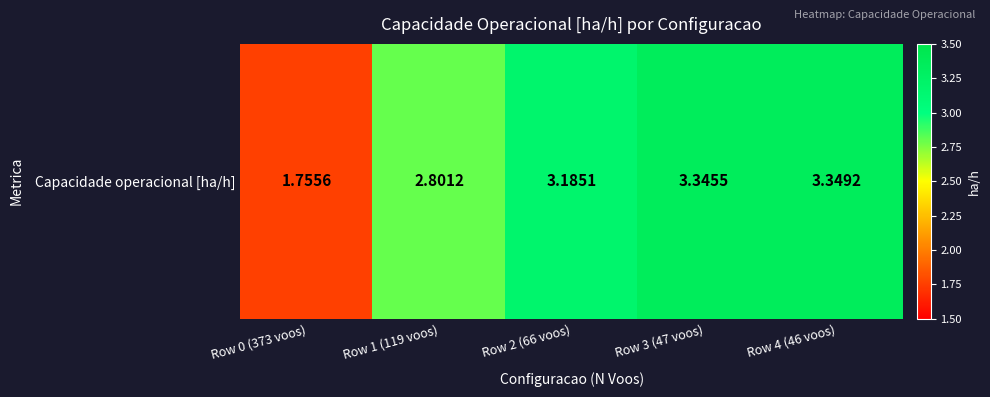

What is the sum of the values at Row 1 (119 voos) and Row 4 (46 voos)?

6.2